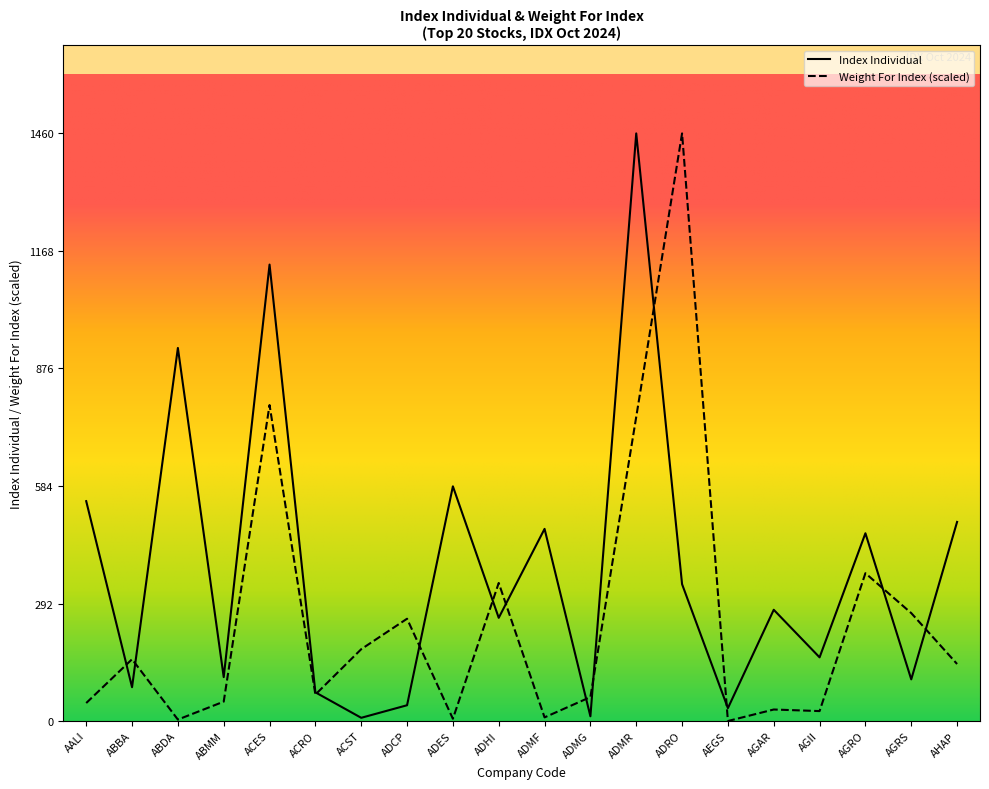

At which label does Index Individual first exceed 276?

AALI